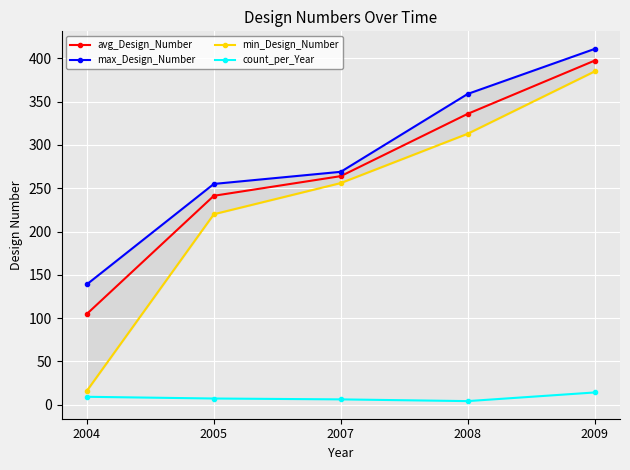

Is this an area chart (filled region under the line)?

No